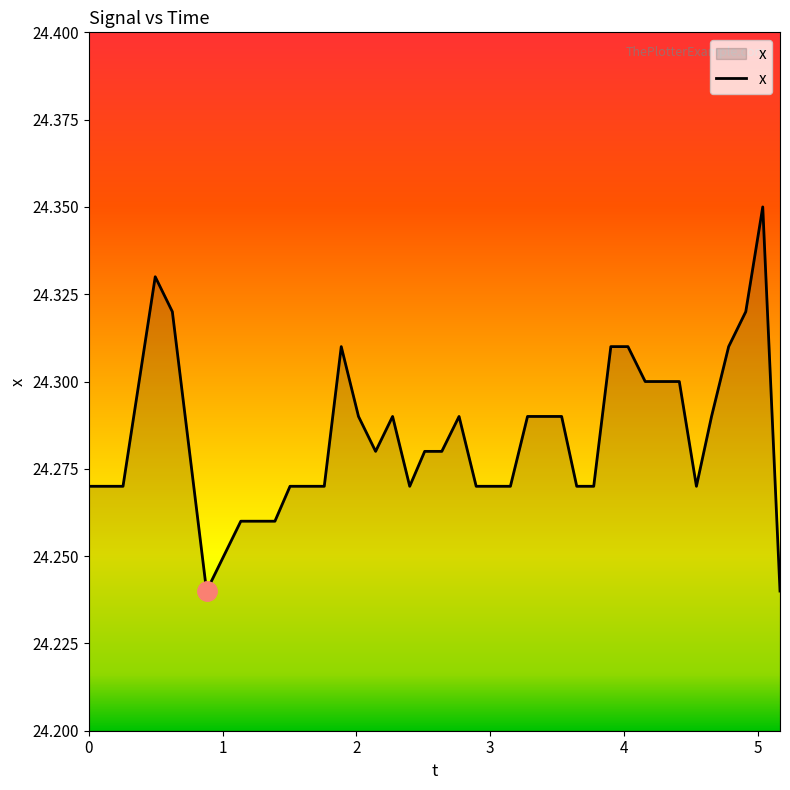

True or false: there are more than 0 points higher than both neighbors.

True